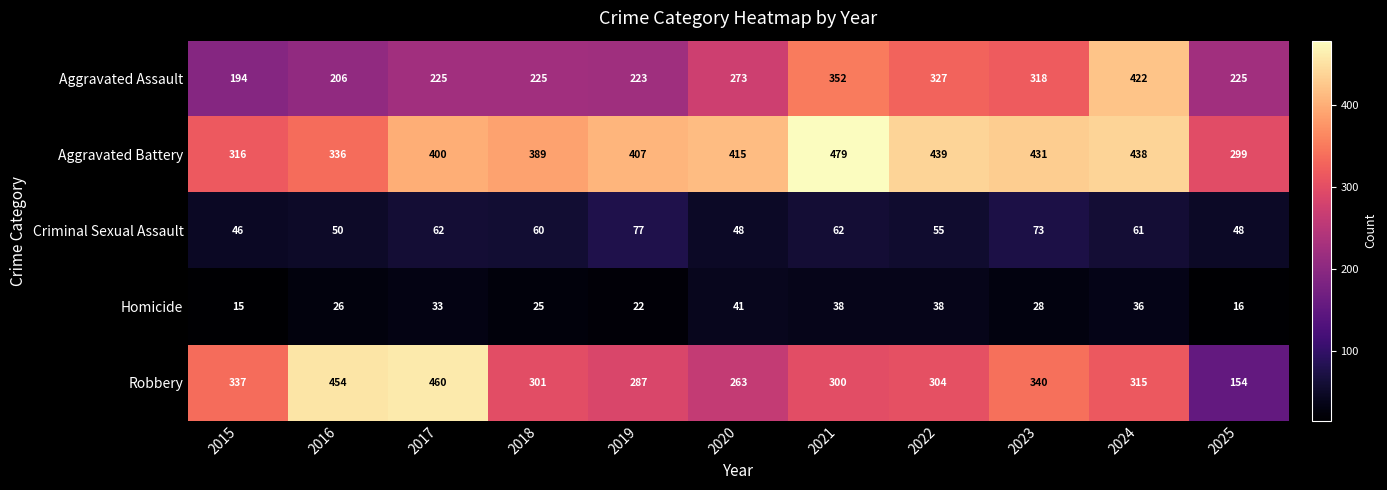

The value of Criminal Sexual Assault at 2017 is 62. True or false?

True